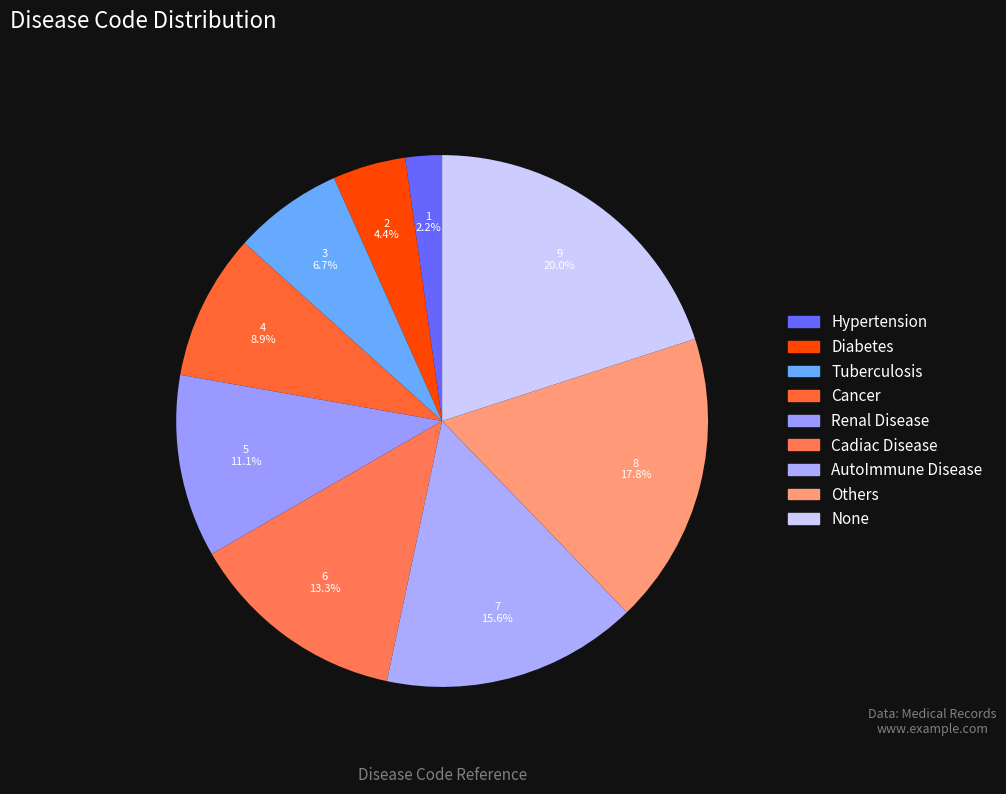

Which slice is the largest?

None